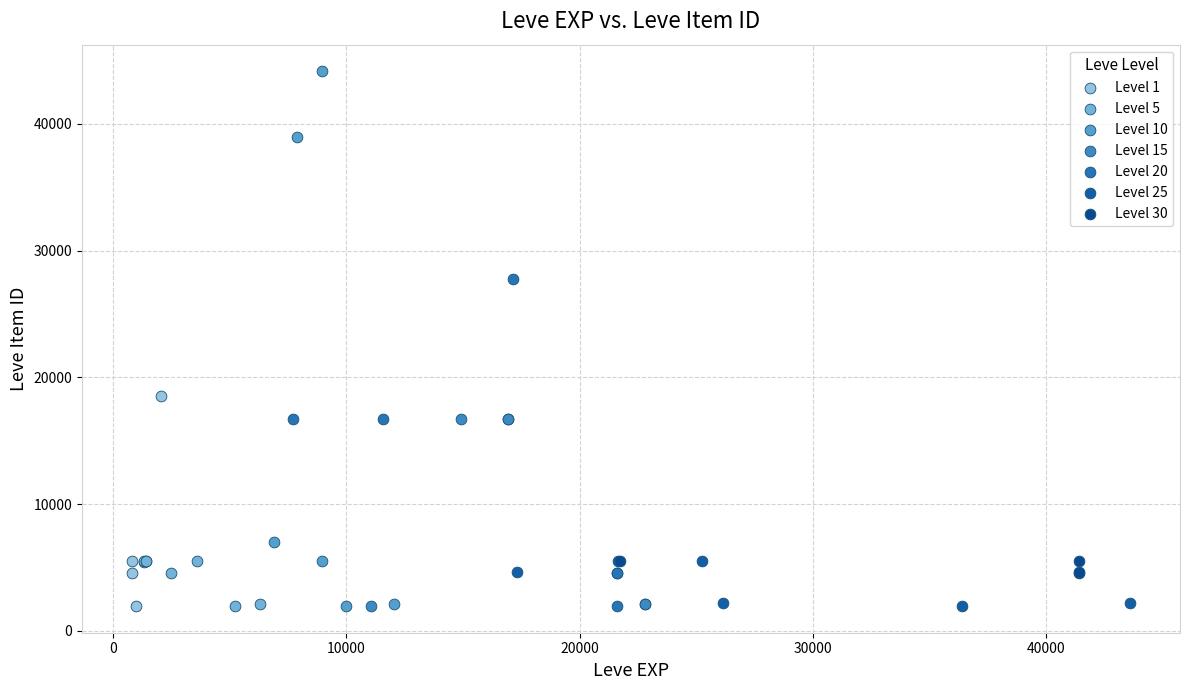

Which series reaches the maximum Y coordinate?

Level 10